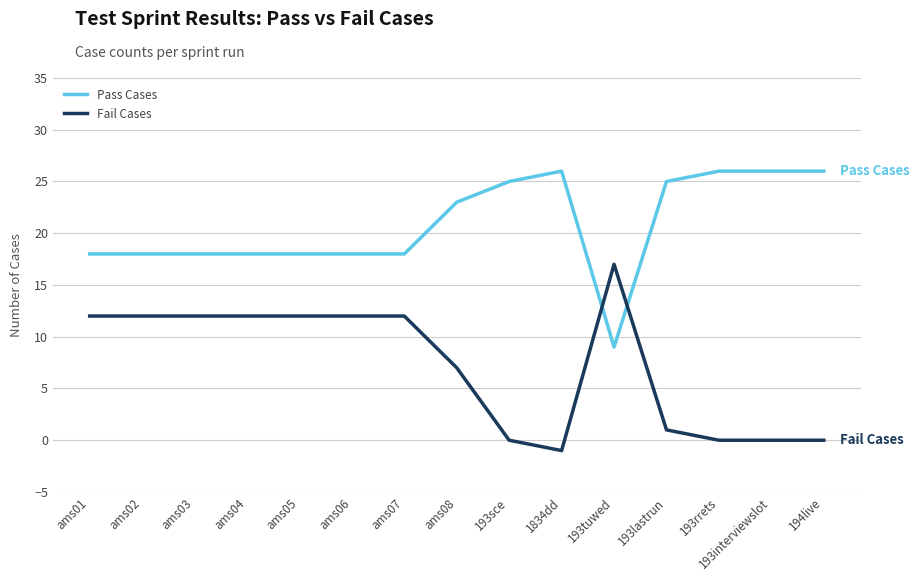

Which label corresponds to the smallest value in the chart?

1834dd